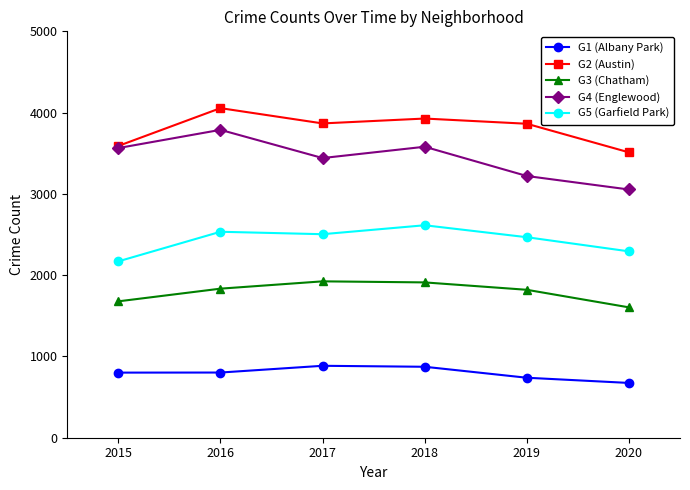

The value of G5 (Garfield Park) at 2019 is 3903. True or false?

False